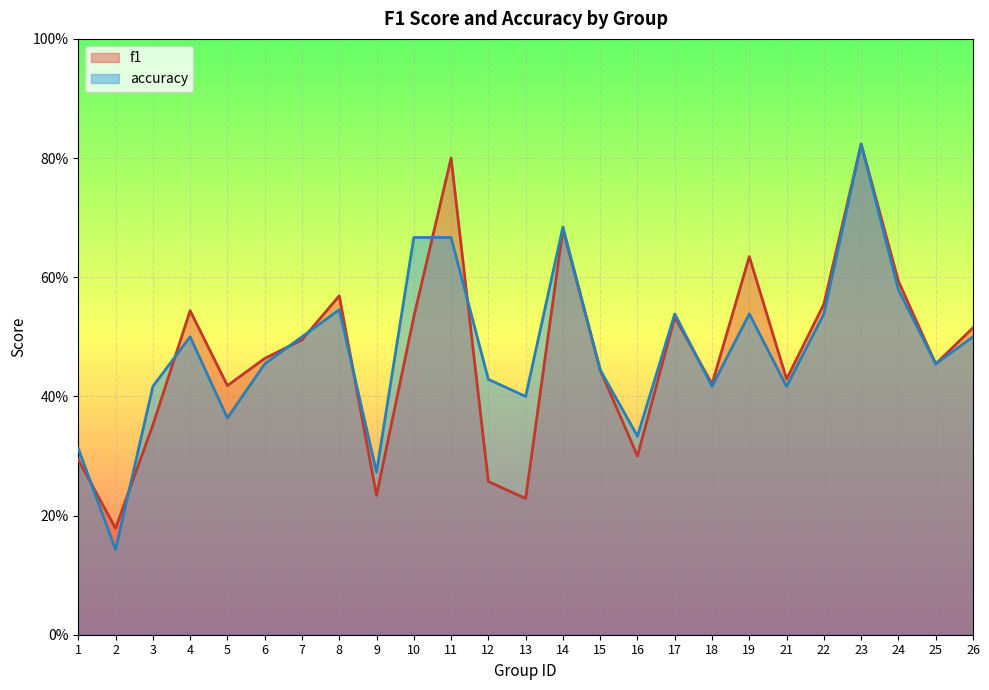

The accuracy series shows 0.5 at 6. True or false?

True